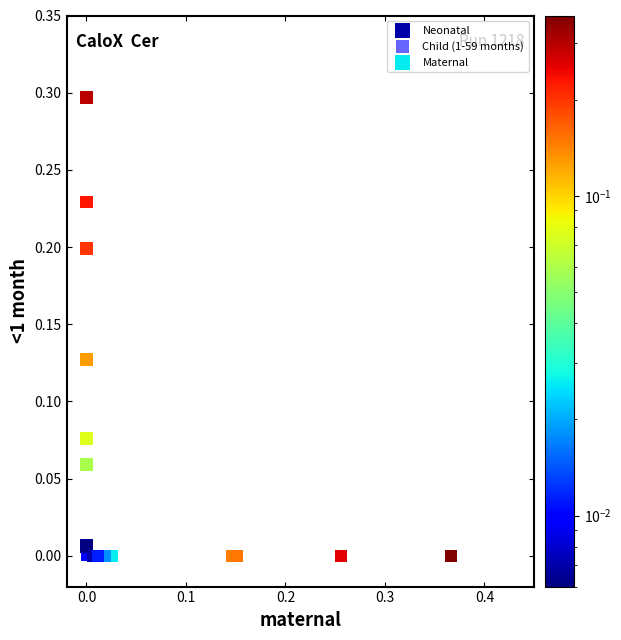

Which series reaches the maximum Y coordinate?

Neonatal